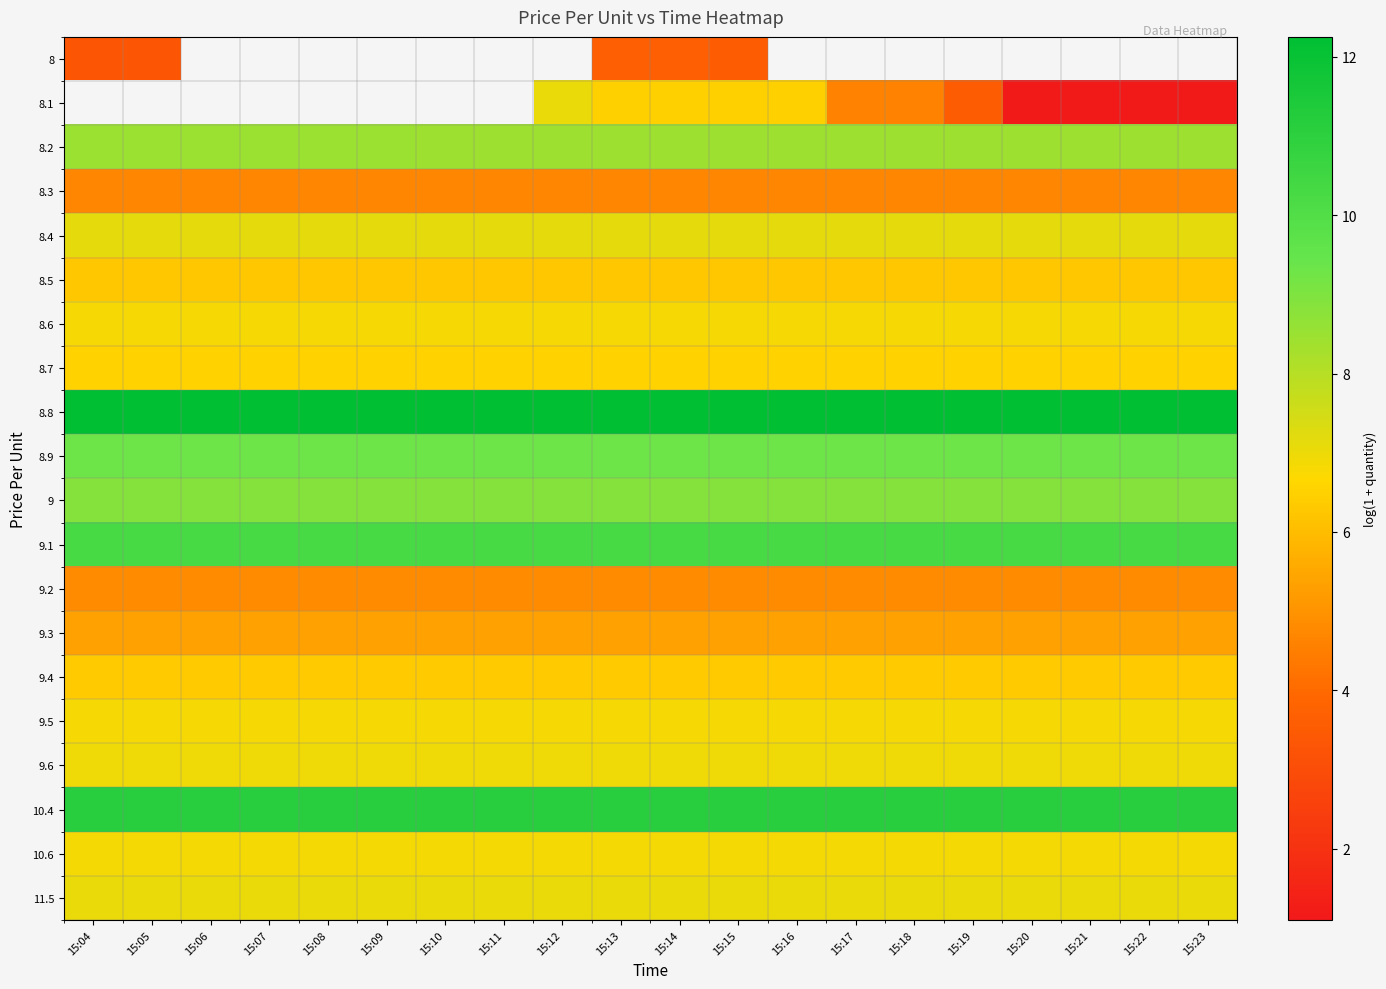

True or false: 8.5 has a value of 10.0 at 15:20.

False